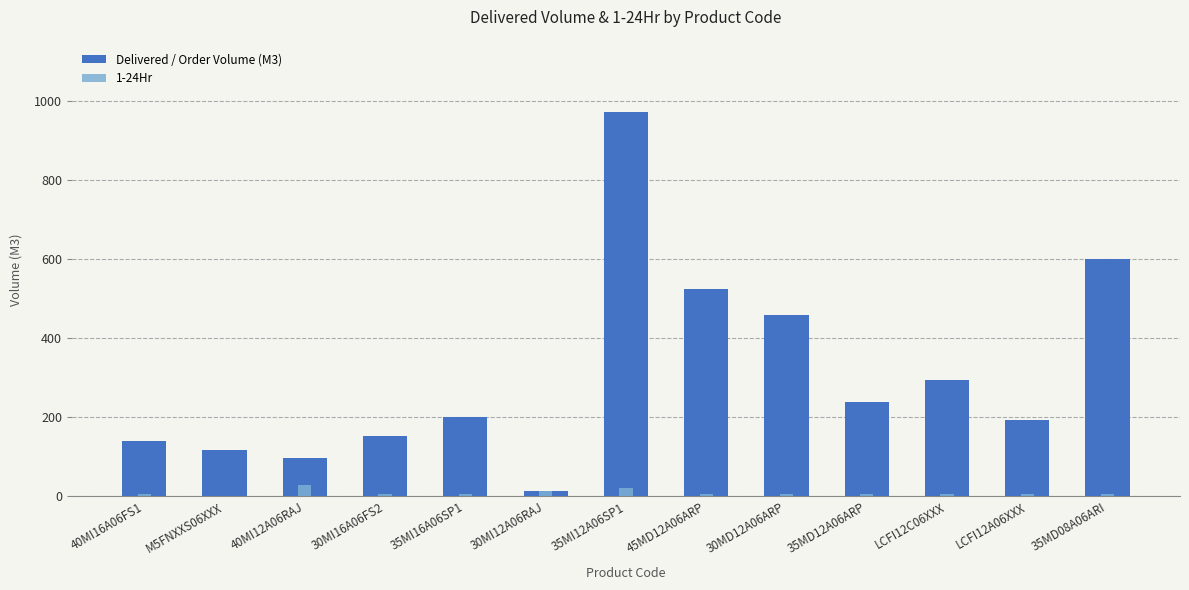

Count the number of data series in this chart.

2